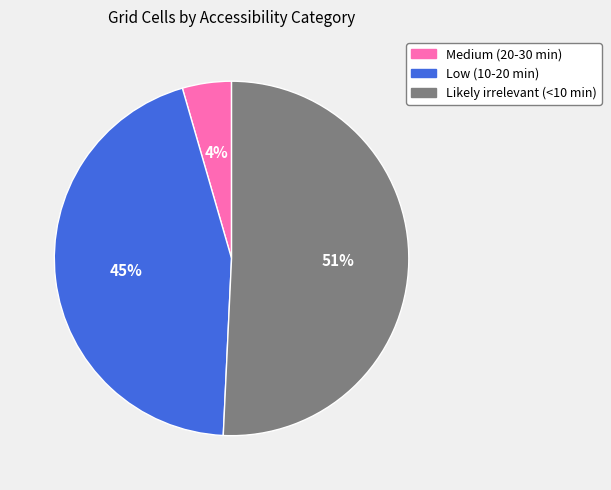

How many slices are in this pie chart?

3